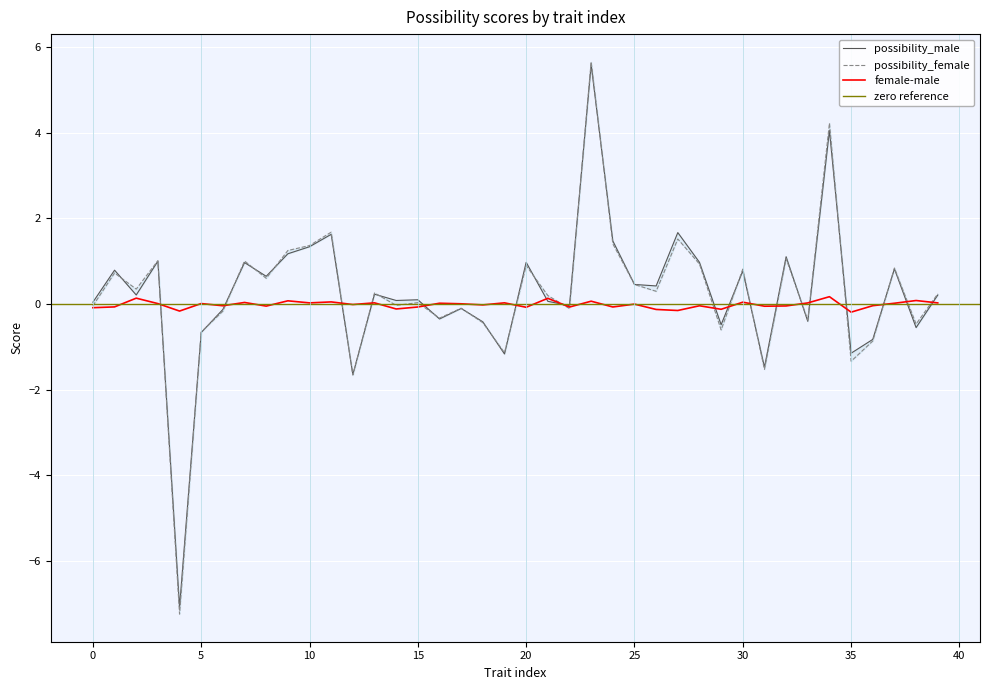

At how many categories does at least one series exceed 4?

2